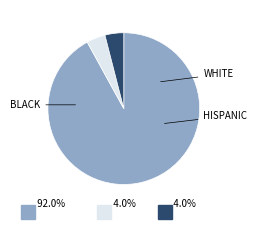

Is it true that 18 is 6% of the pie?

True